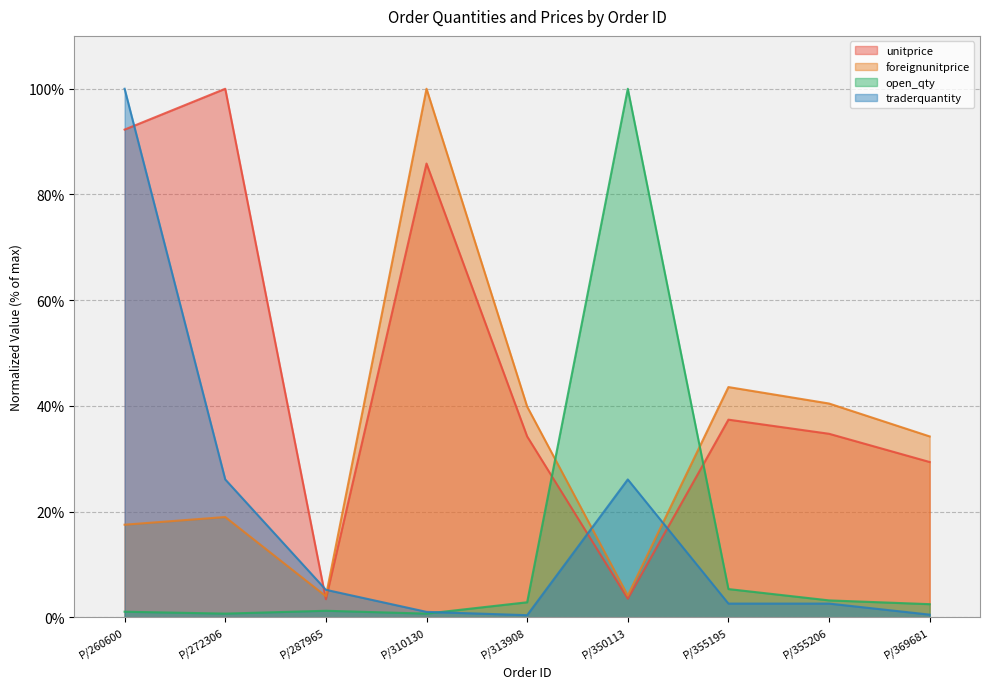

What is the sum of all traderquantity values?

164.6